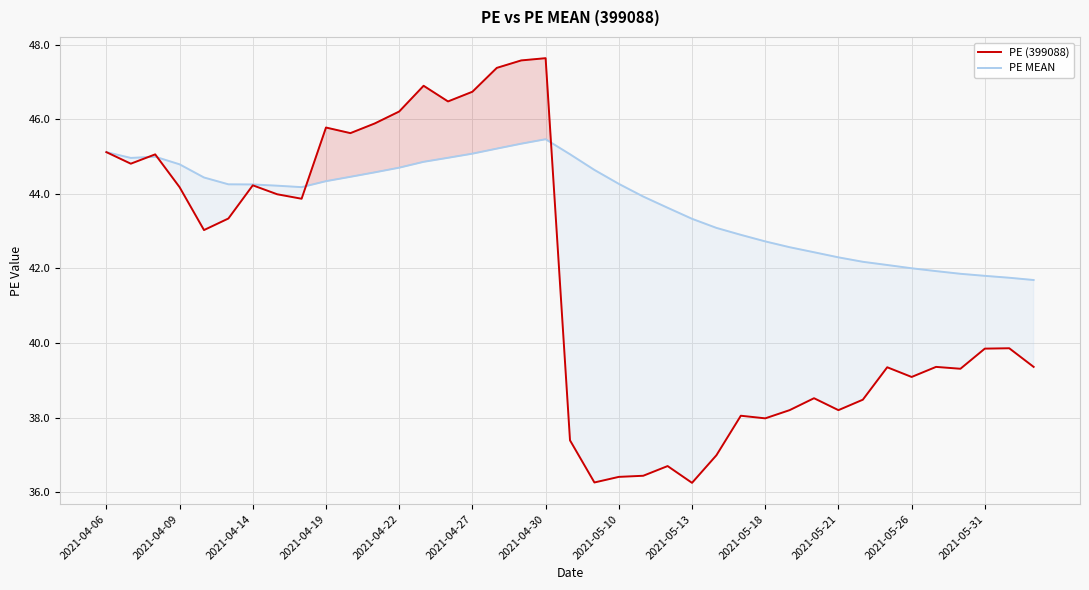

What are all the series names shown in the legend?

PE (399088), PE MEAN